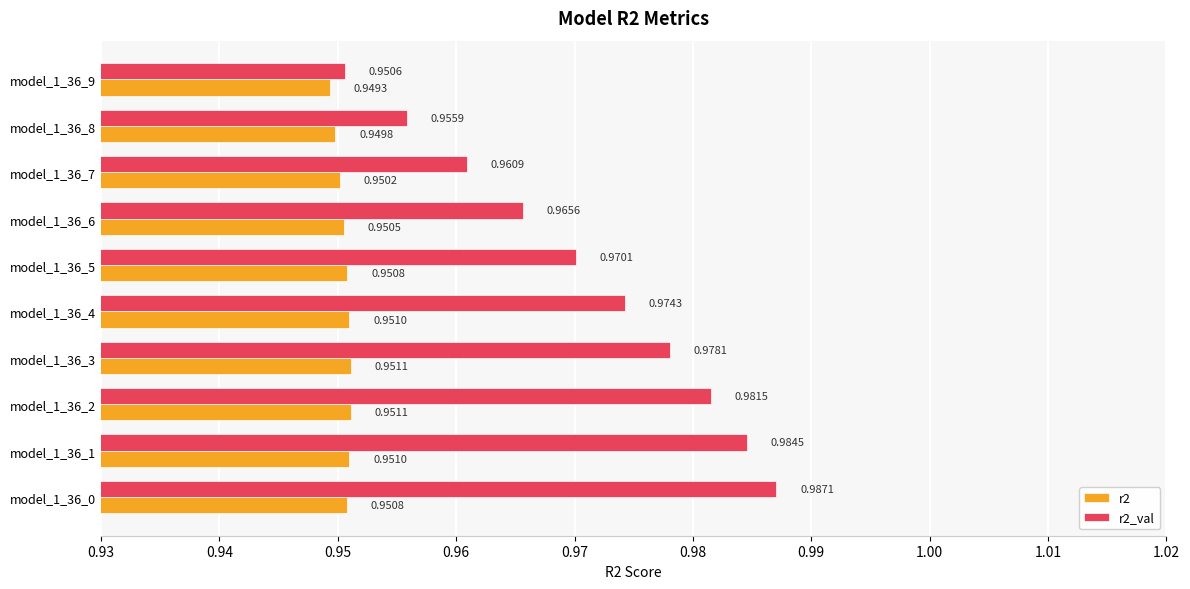

What is the total value across all series at model_1_36_3?

1.9